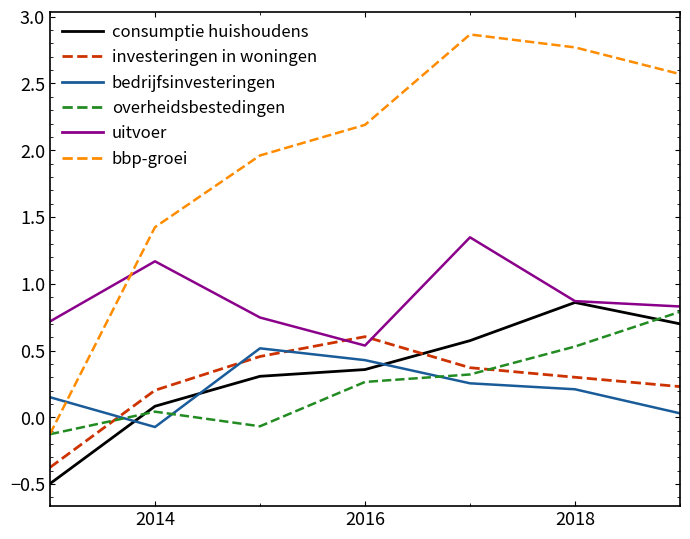

Which series ends up on top after the final intersection of investeringen in woningen and overheidsbestedingen?

overheidsbestedingen